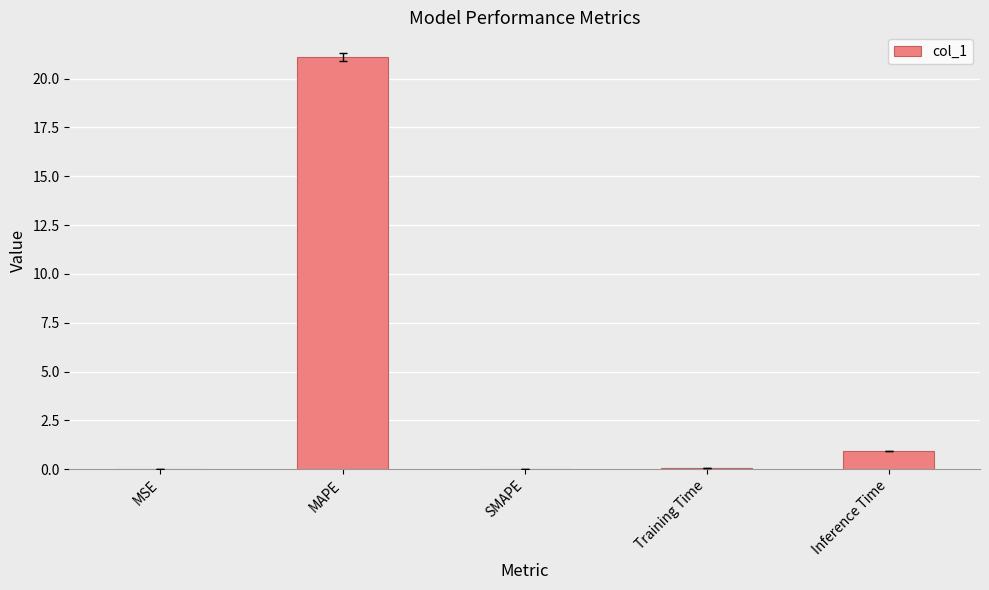

What is the maximum value shown in the chart?

21.1